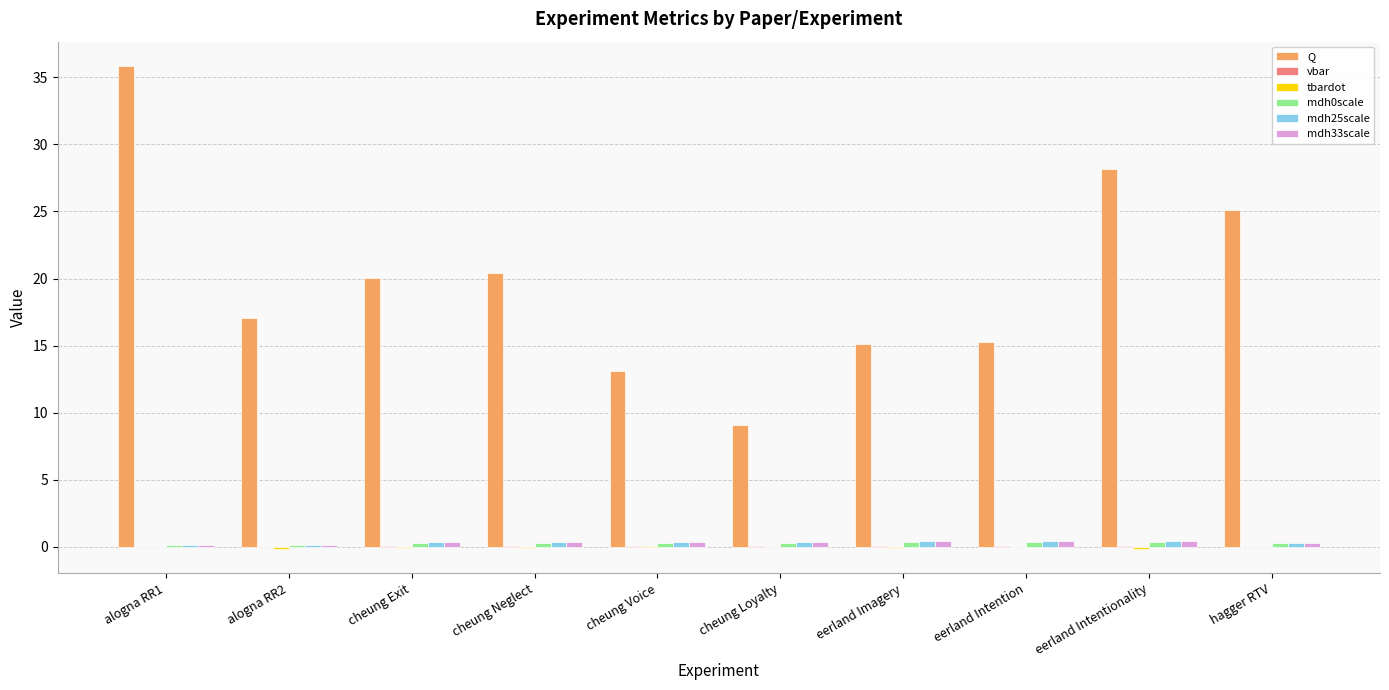

Which series changed the most between alogna RR1 and eerland Intentionality?

Q